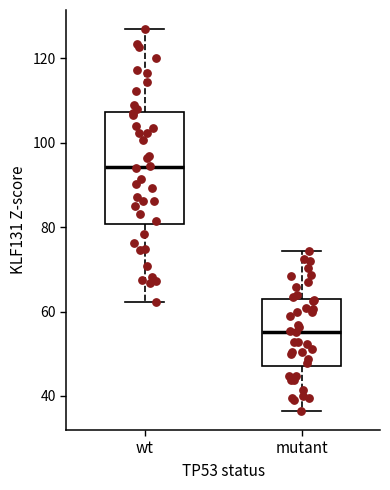

Reading left to right, transcribe this box plot: for each box, give where its median line is, the range the box spans, and where its two whiskers end, as read against the y-axis. The values are not printed on the chart, so give them approximately, as read against the axis.

wt: median 94, box 80 to 108, whiskers 62 to 126
mutant: median 56, box 46 to 62, whiskers 36 to 74